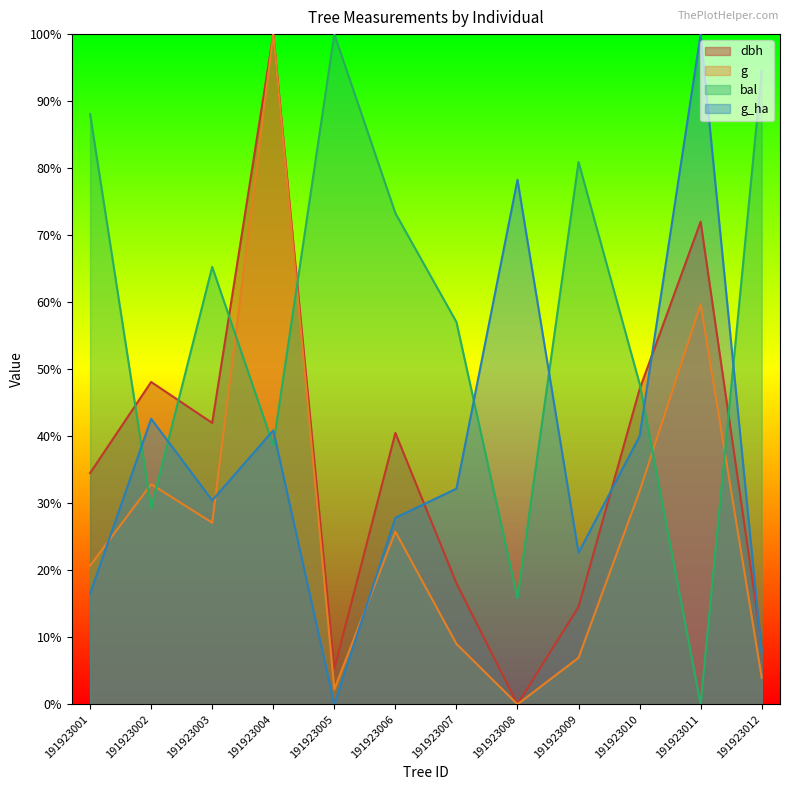

How many intersections are there between bal and g_ha?

8